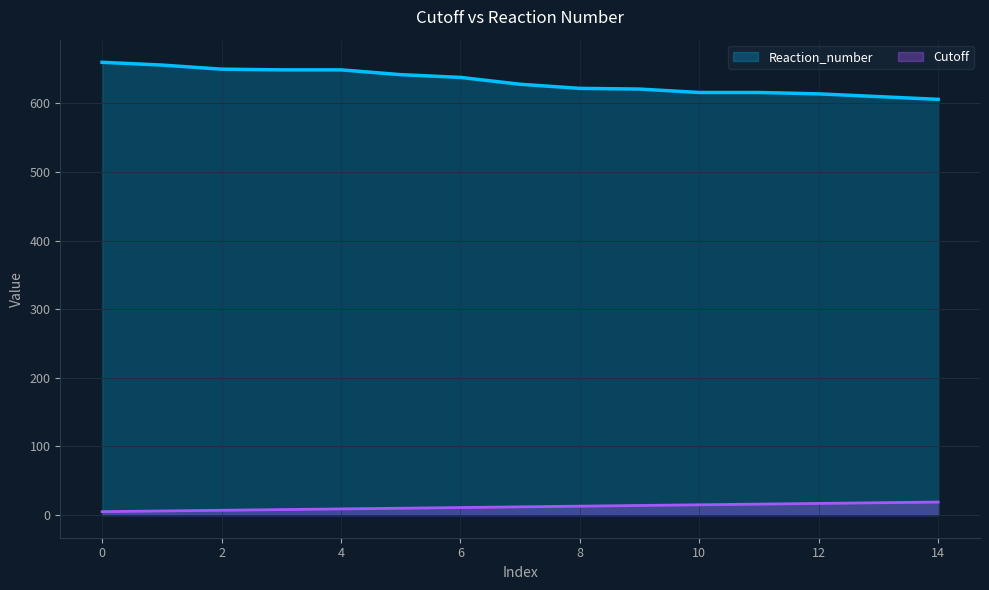

True or false: Reaction_number and Cutoff intersect in this chart.

False